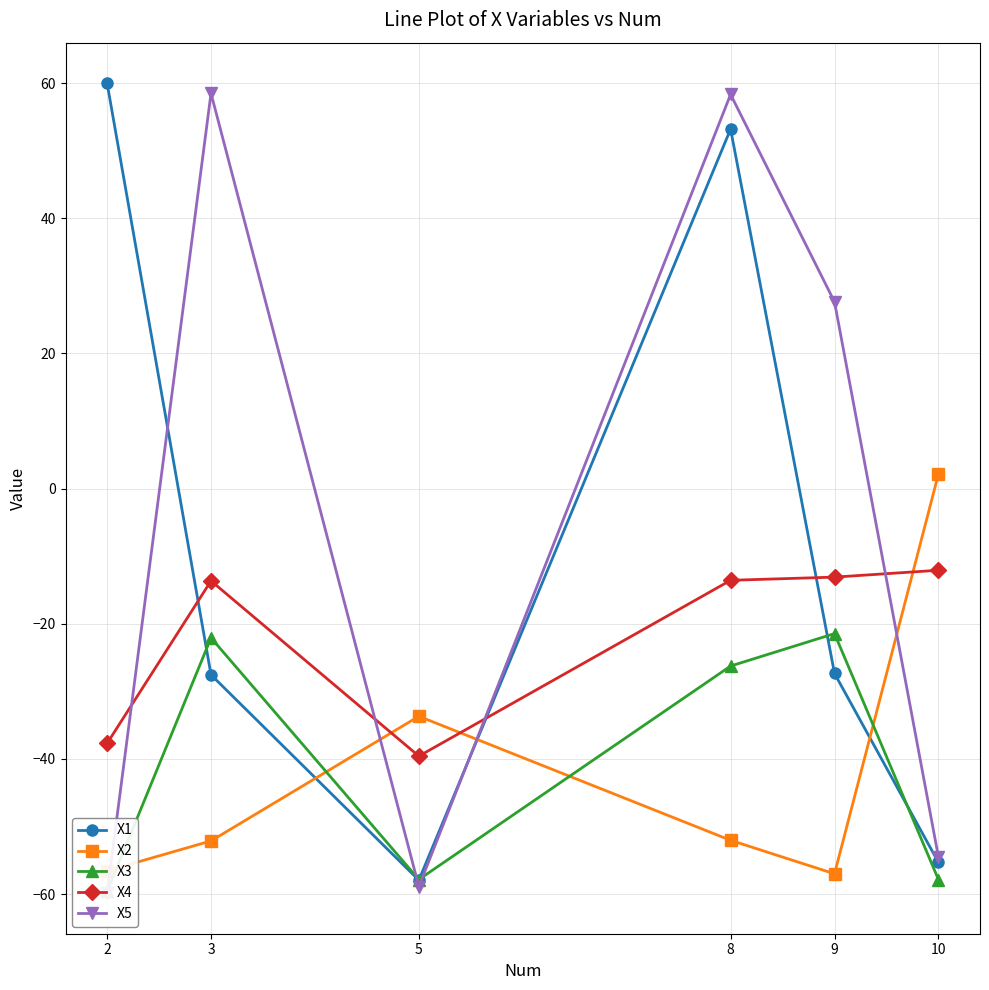

True or false: X4 and X2 intersect in this chart.

True